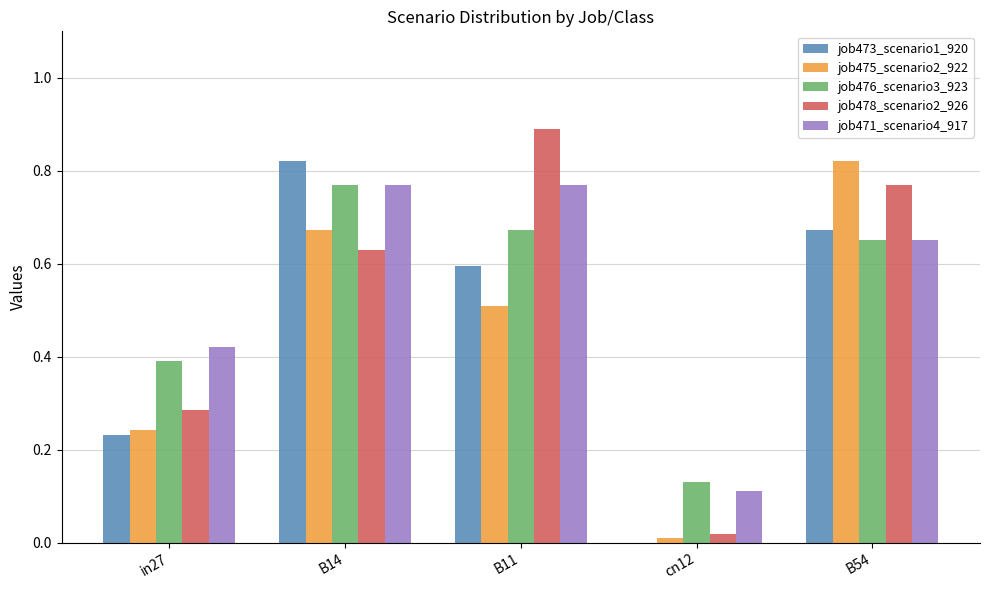

What is the highest value of the job478_scenario2_926 series?

0.9